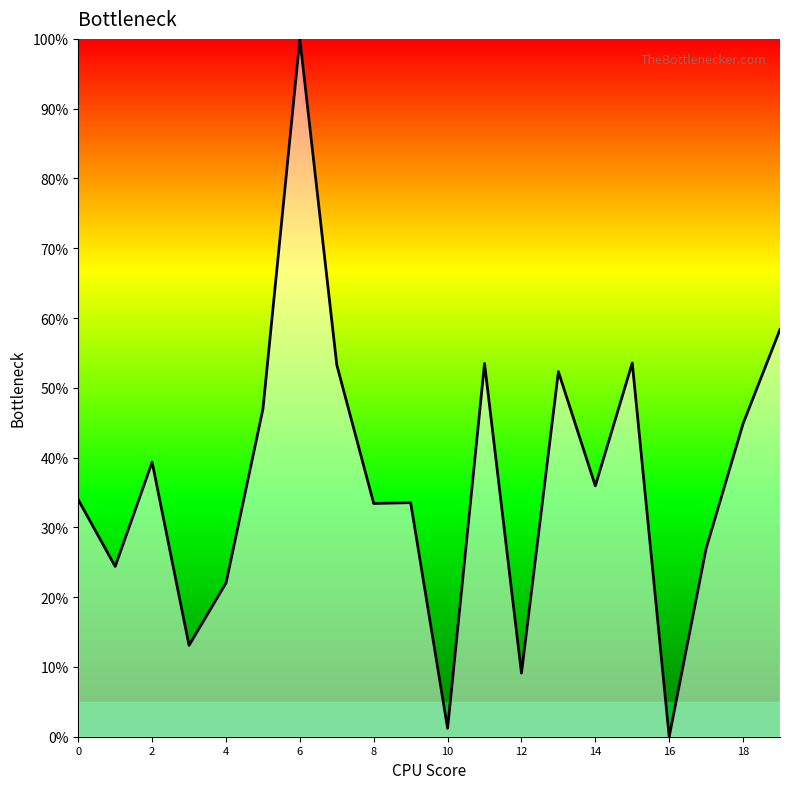

Is it true that the value at 8 is 11.4?

False